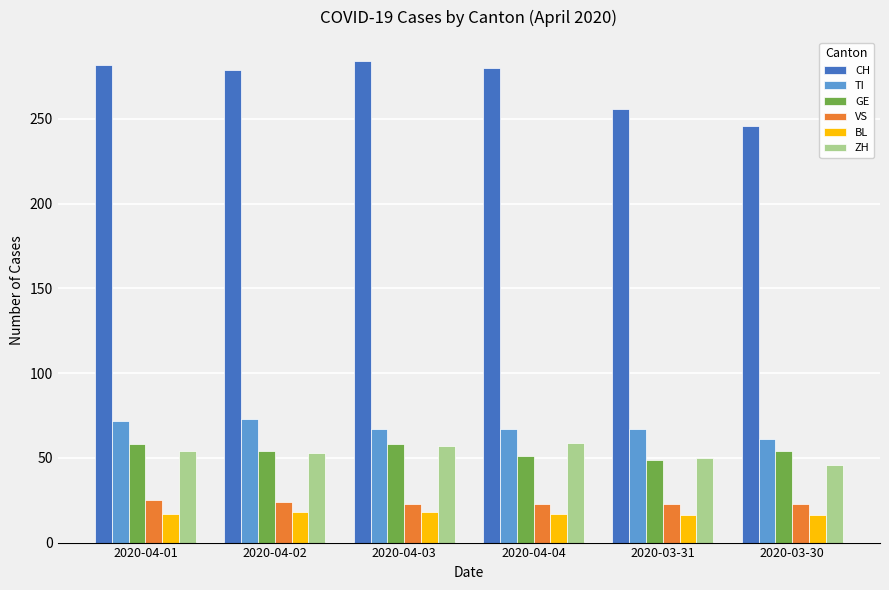

What is the average value of the TI series?

68